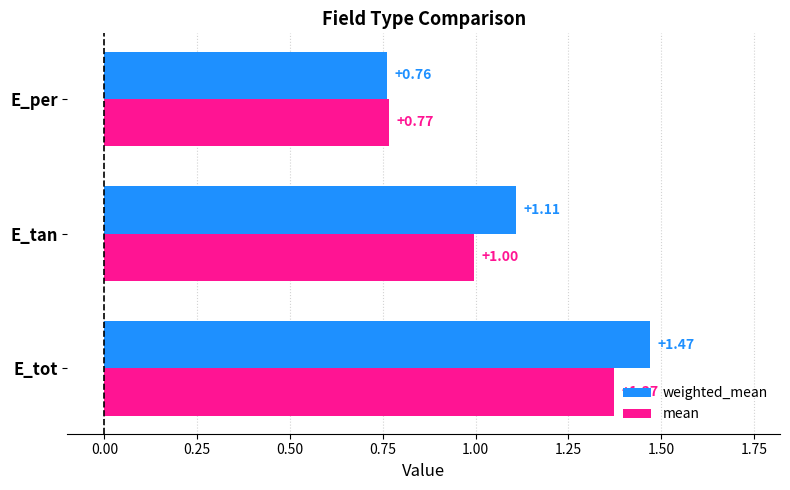

At which label is mean closest to 1?

E_tan